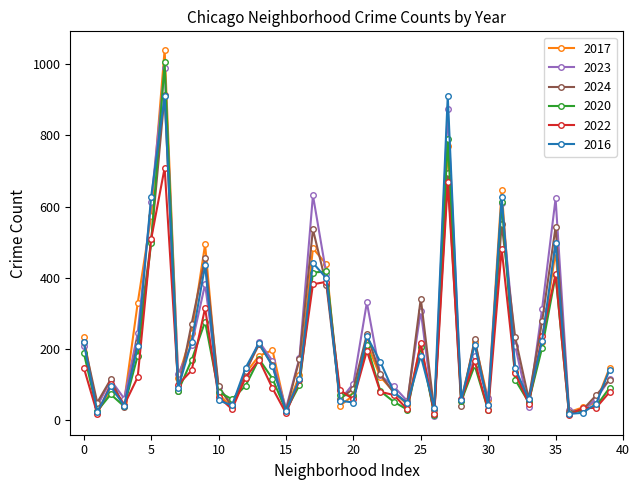

True or false: 2023 has more than 1 points higher than both neighbors.

True